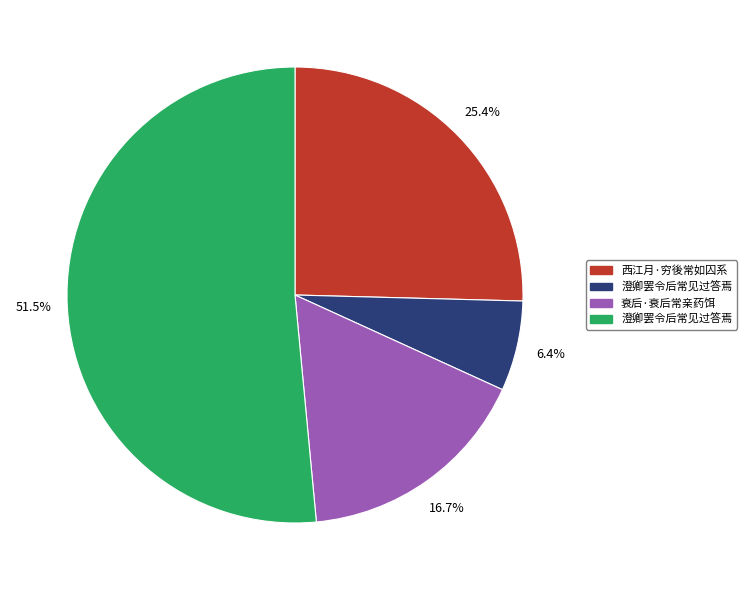

Does any single category account for the majority?

Yes